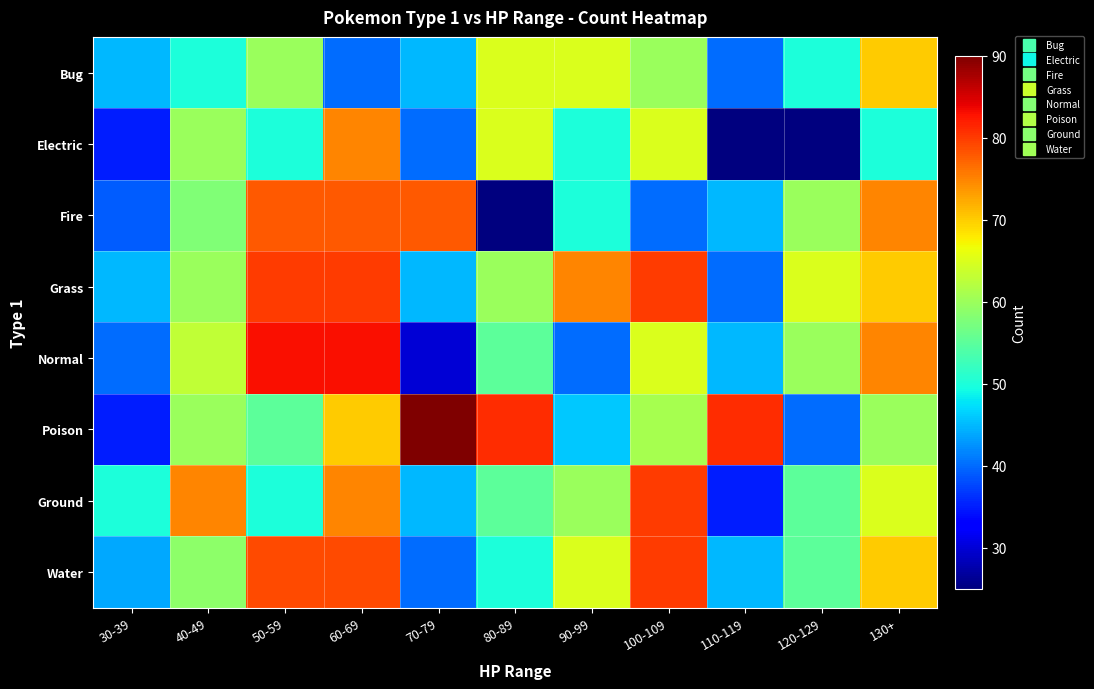

Reading left to right, transcribe all the data shown in this chart.

Bug: 30-39=45	40-49=50	50-59=60	60-69=40	70-79=45	80-89=65	90-99=65	100-109=60	110-119=40	120-129=50	130+=70
Electric: 30-39=35	40-49=60	50-59=50	60-69=75	70-79=40	80-89=65	90-99=50	100-109=65	110-119=25	120-129=25	130+=50
Fire: 30-39=39	40-49=58	50-59=78	60-69=78	70-79=78	80-89=25	90-99=50	100-109=40	110-119=45	120-129=60	130+=75
Grass: 30-39=45	40-49=60	50-59=80	60-69=80	70-79=45	80-89=60	90-99=75	100-109=80	110-119=40	120-129=65	130+=70
Normal: 30-39=40	40-49=63	50-59=83	60-69=83	70-79=30	80-89=55	90-99=40	100-109=65	110-119=45	120-129=60	130+=75
Poison: 30-39=35	40-49=60	50-59=55	60-69=70	70-79=90	80-89=81	90-99=46	100-109=61	110-119=81	120-129=40	130+=60
Ground: 30-39=50	40-49=75	50-59=50	60-69=75	70-79=45	80-89=55	90-99=60	100-109=80	110-119=35	120-129=55	130+=65
Water: 30-39=44	40-49=59	50-59=79	60-69=79	70-79=40	80-89=50	90-99=65	100-109=80	110-119=45	120-129=55	130+=70